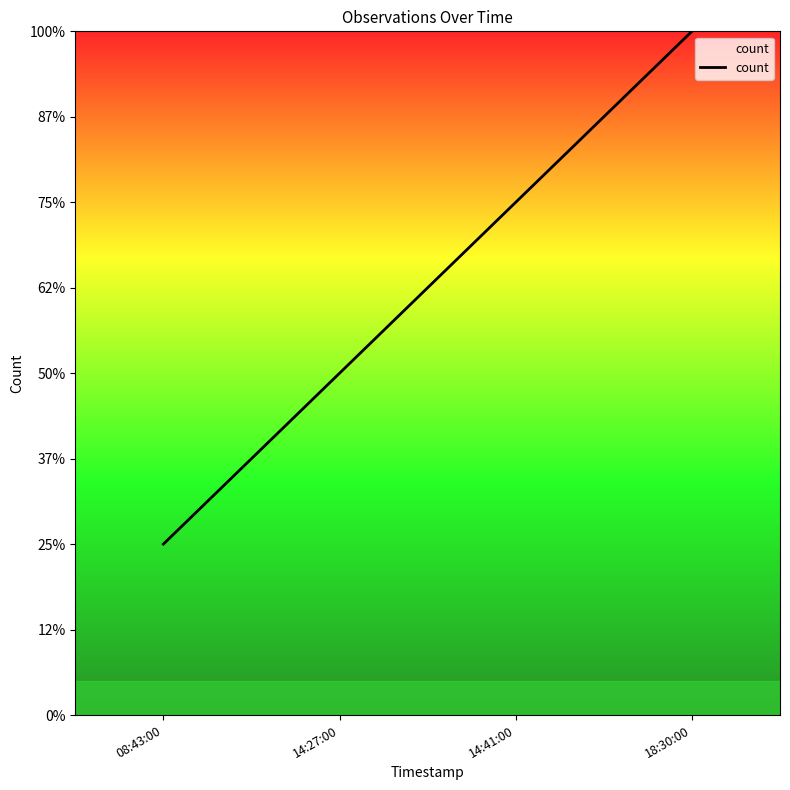

What is the change in value from 08:43:00 to 18:30:00?

+3